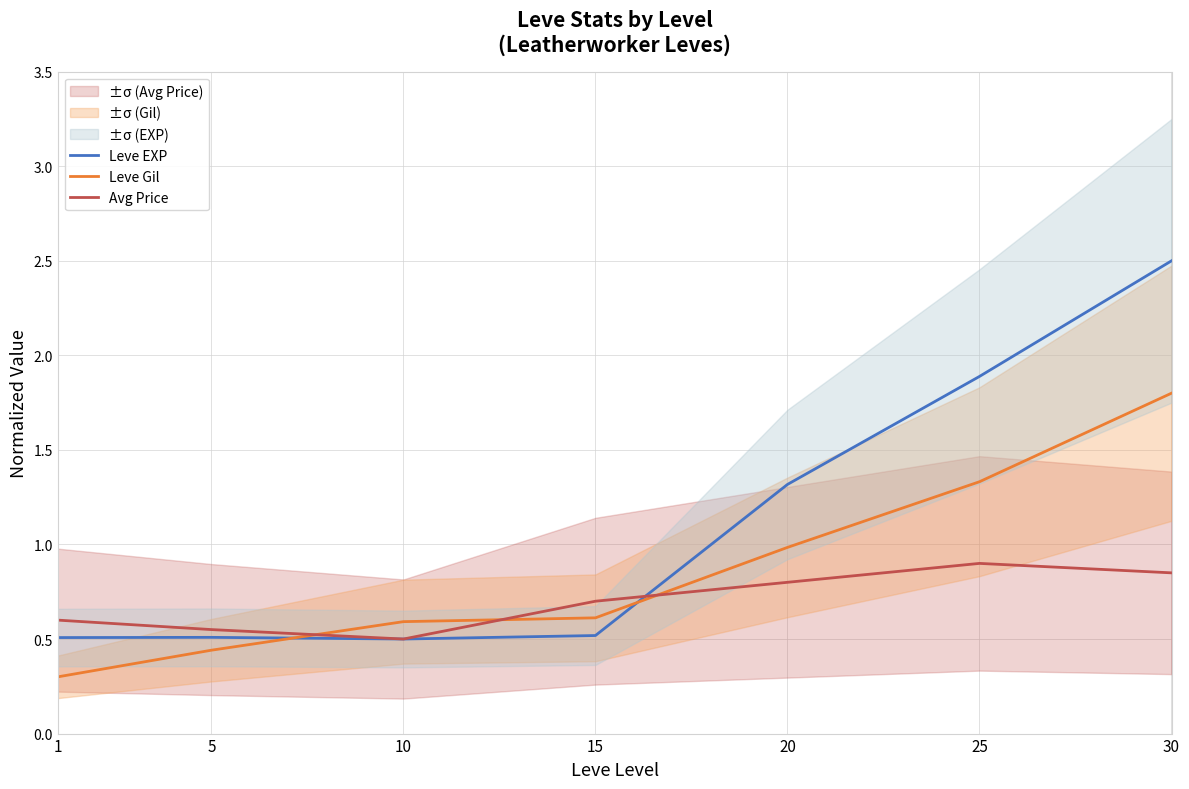

Where is the first local minimum for Leve EXP?

10